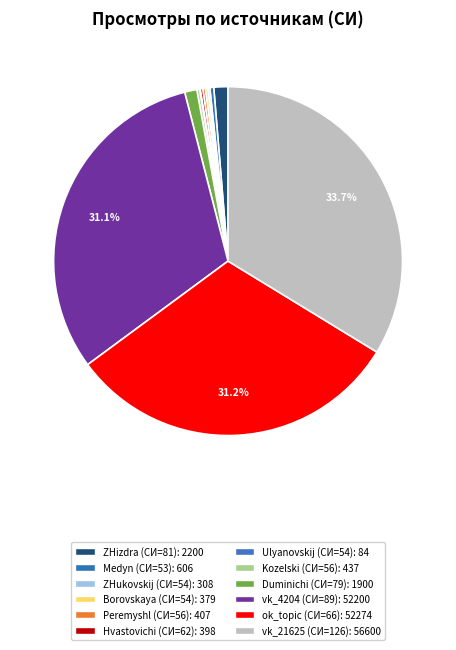

Count the number of slices in the pie.

12